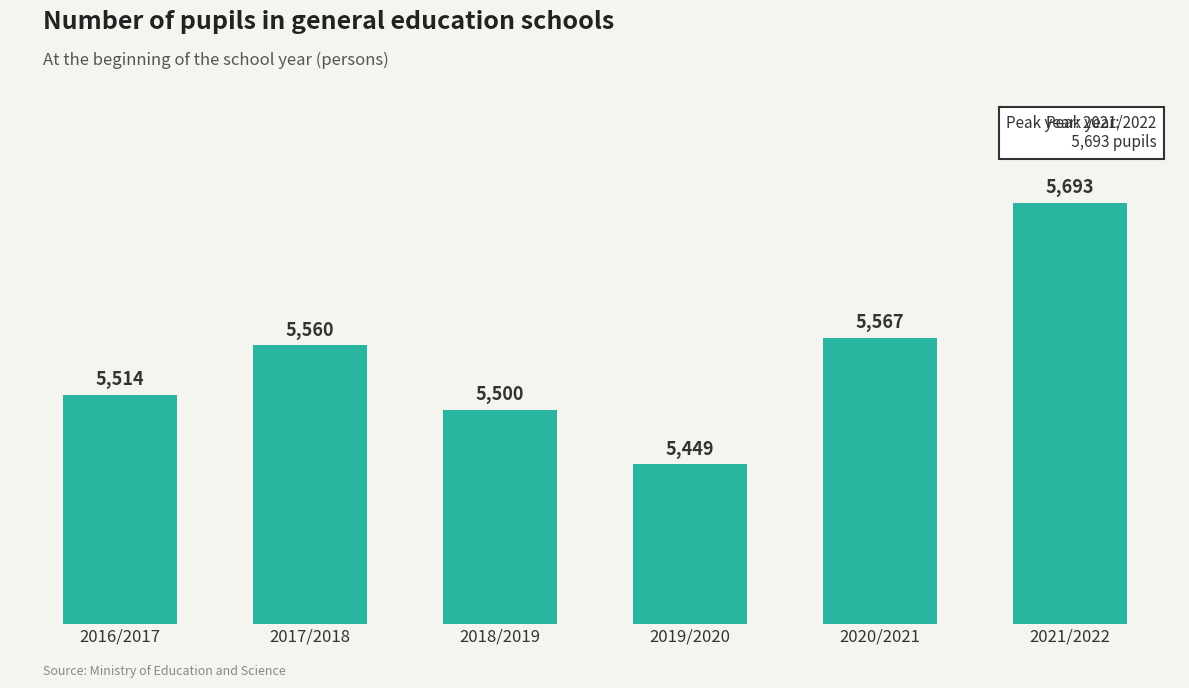

Rank the categories by value from lowest to highest.

2019/2020, 2018/2019, 2016/2017, 2017/2018, 2020/2021, 2021/2022